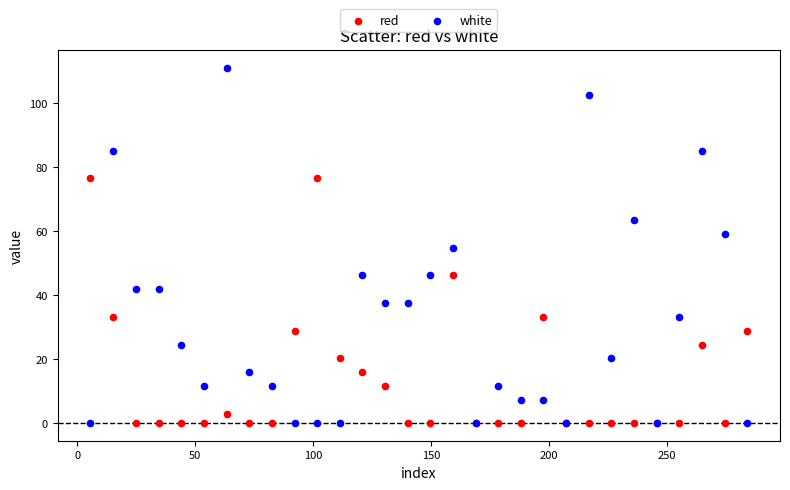

Which series reaches the maximum Y coordinate?

white